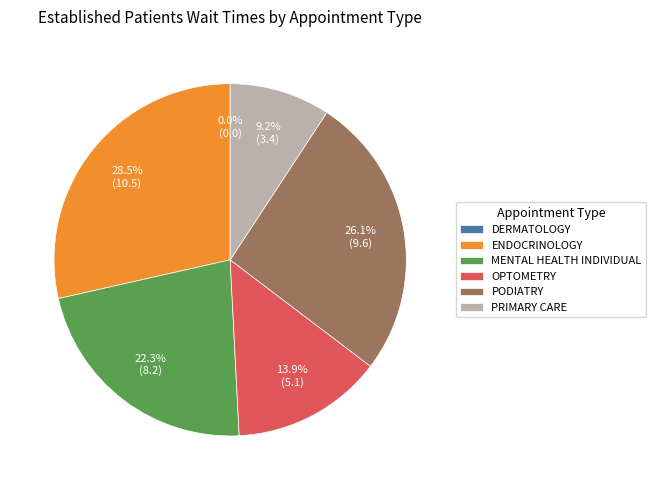

To the nearest percent, what portion does OPTOMETRY represent?

14%